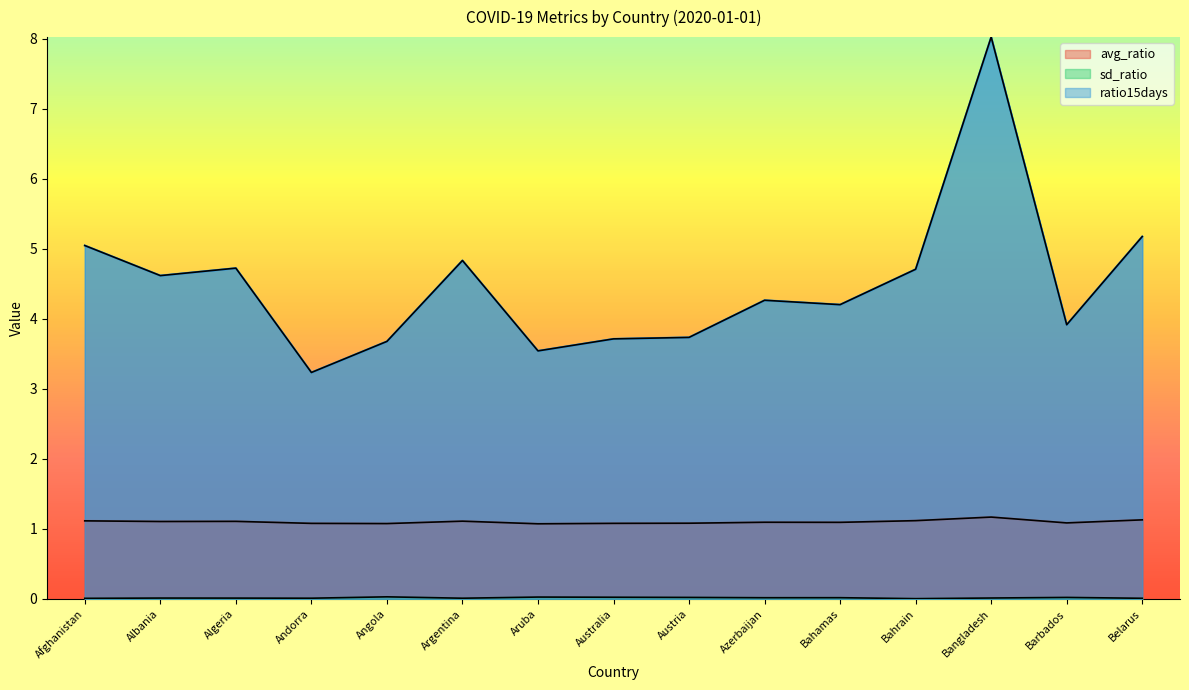

Reading left to right, transcribe all the data shown in this chart.

avg_ratio: Afghanistan=1.1	Albania=1.1	Algeria=1.1	Andorra=1.1	Angola=1.1	Argentina=1.1	Aruba=1.1	Australia=1.1	Austria=1.1	Azerbaijan=1.1	Bahamas=1.1	Bahrain=1.1	Bangladesh=1.2	Barbados=1.1	Belarus=1.1
sd_ratio: Afghanistan=0.0	Albania=0.0	Algeria=0.0	Andorra=0.0	Angola=0.0	Argentina=0.0	Aruba=0.0	Australia=0.0	Austria=0.0	Azerbaijan=0.0	Bahamas=0.0	Bahrain=0.0	Bangladesh=0.0	Barbados=0.0	Belarus=0.0
ratio15days: Afghanistan=5.0	Albania=4.6	Algeria=4.7	Andorra=3.2	Angola=3.7	Argentina=4.8	Aruba=3.5	Australia=3.7	Austria=3.7	Azerbaijan=4.3	Bahamas=4.2	Bahrain=4.7	Bangladesh=8.0	Barbados=3.9	Belarus=5.2